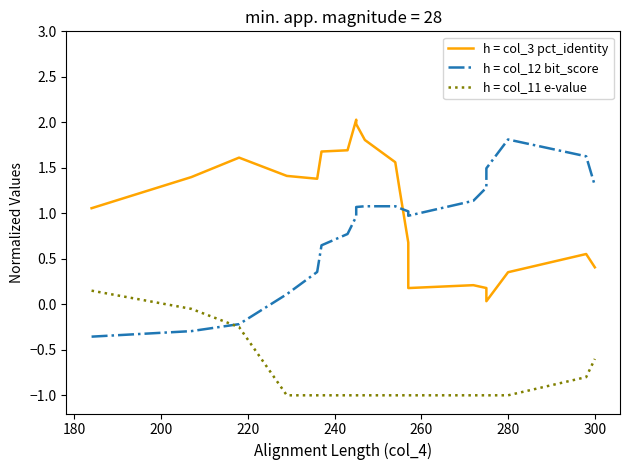

Which series has the largest total across all categories?

h = col_3 pct_identity